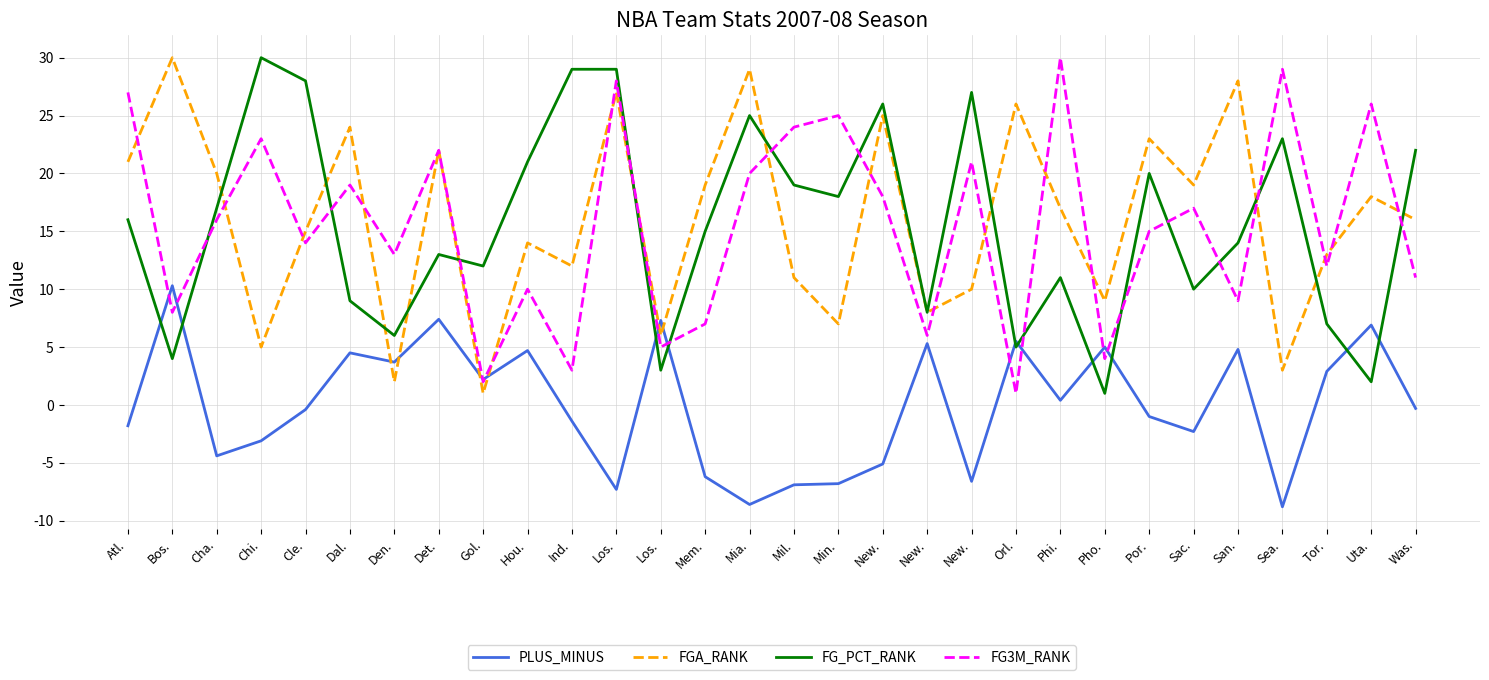

List the labels in order of FGA_RANK value, smallest first.

Gol., Den., Sea., Chi., Los., Min., New., Pho., New., Mil., Ind., Tor., Hou., Cle., Was., Phi., Uta., Mem., Sac., Cha., Atl., Det., Por., Dal., New., Orl., Los., San., Mia., Bos.